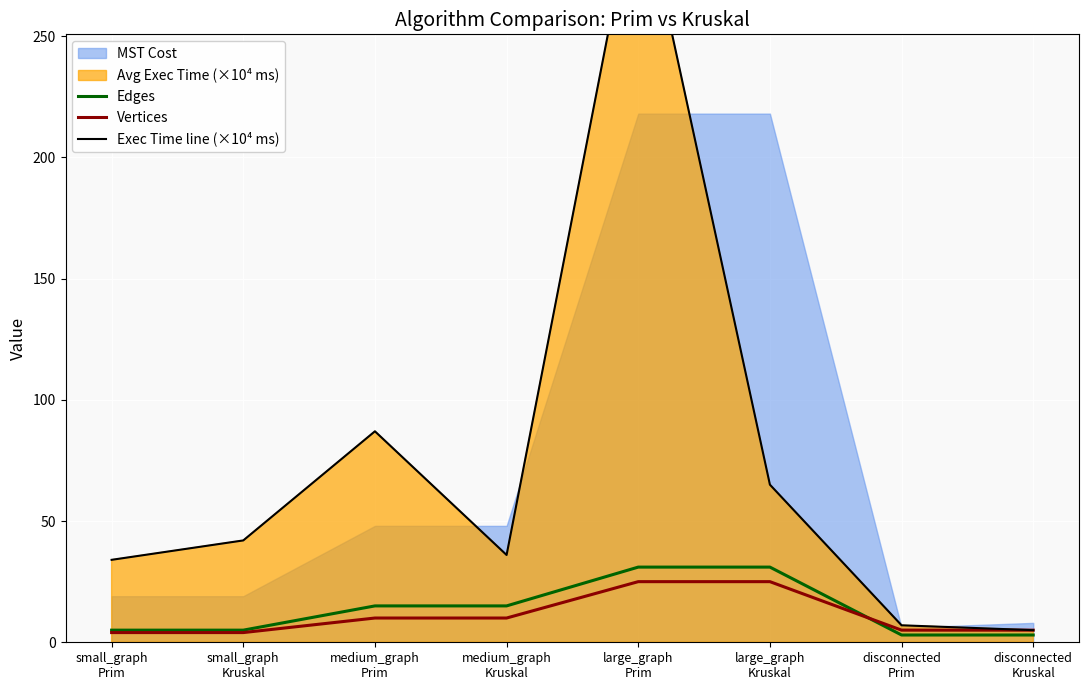

How many lines are shown in the chart?

3